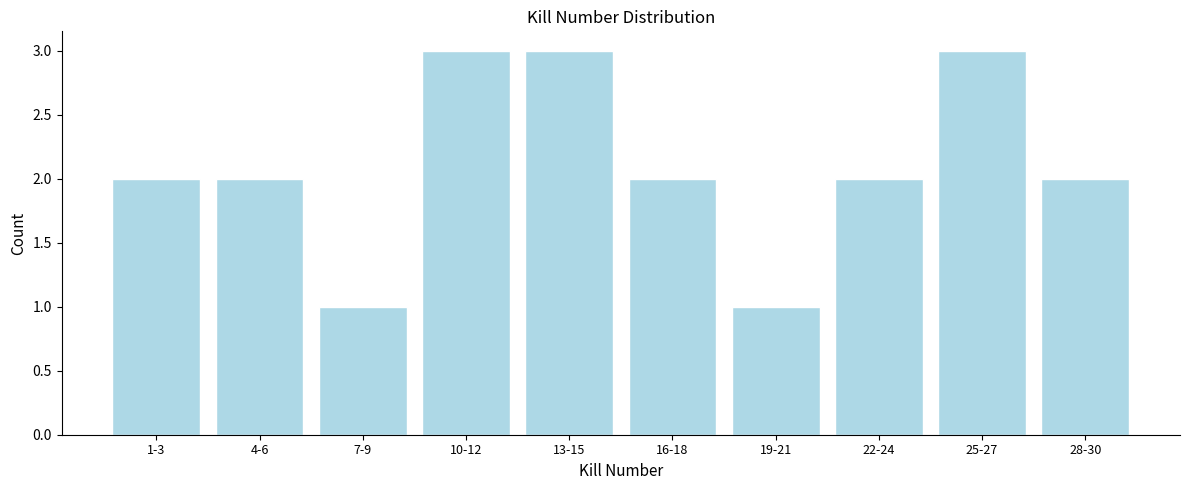

Reading left to right, list all the values displayed in this chart.

1-3=2	4-6=2	7-9=1	10-12=3	13-15=3	16-18=2	19-21=1	22-24=2	25-27=3	28-30=2